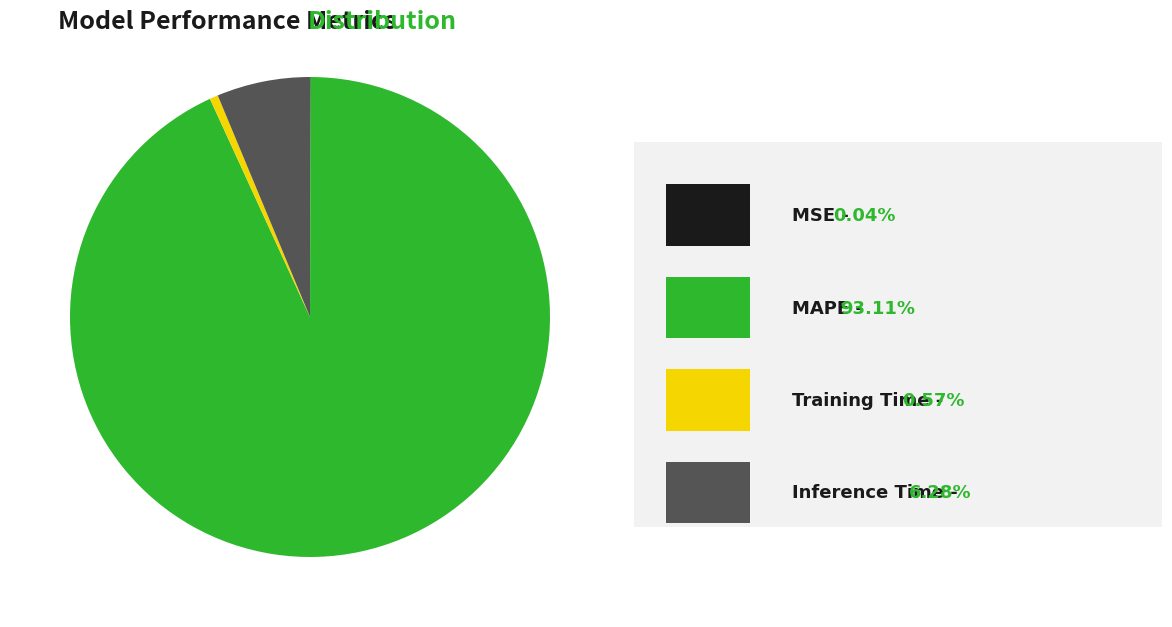

Does any single category account for the majority?

Yes